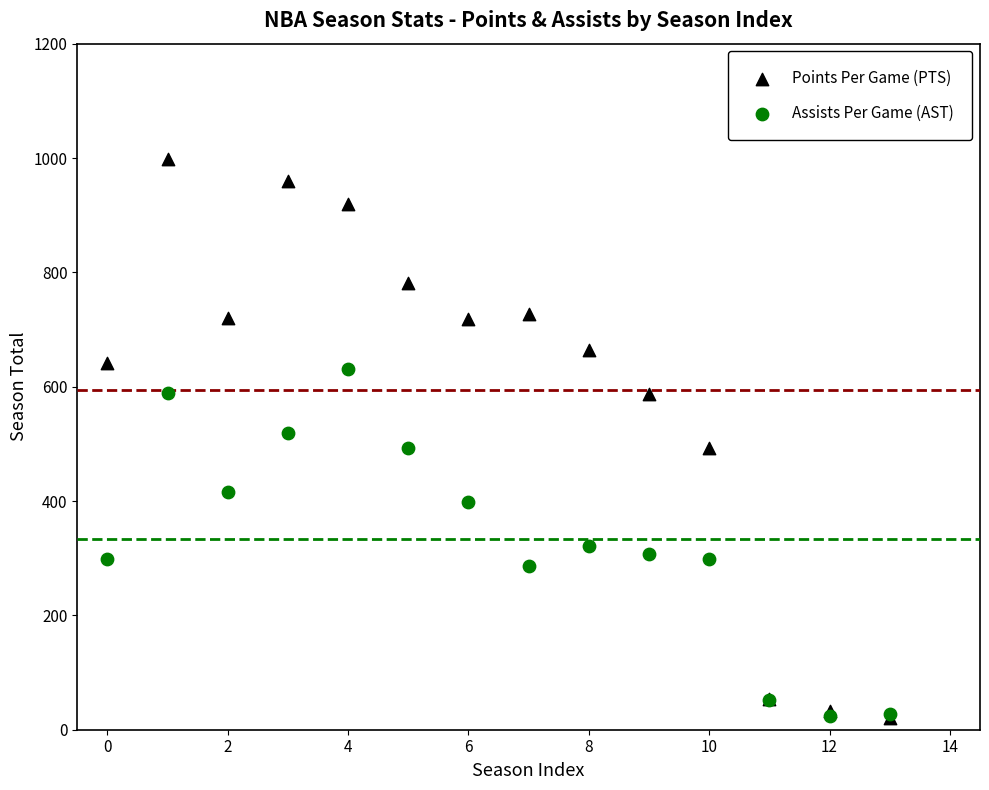

What are all the series names shown in the legend?

Points Per Game (PTS), Assists Per Game (AST)